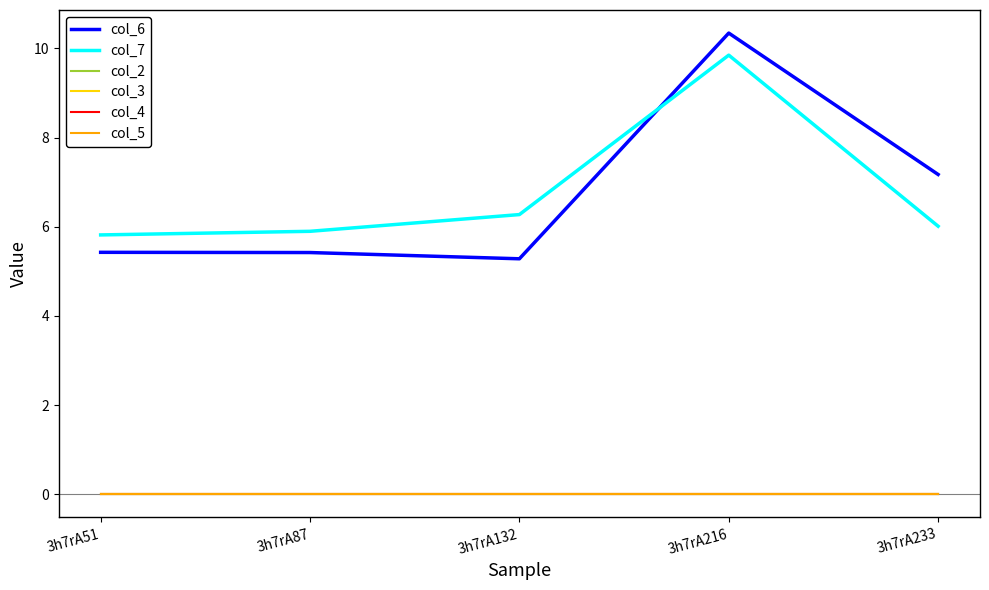

Is this an area chart (filled region under the line)?

No